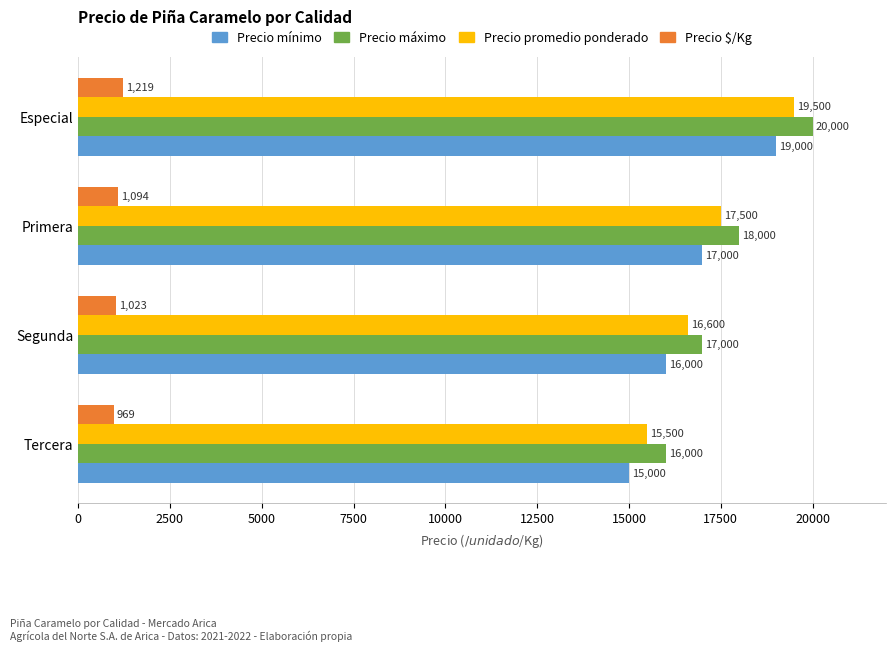

What is the difference between the second highest and second lowest values in the Precio máximo series?

1000